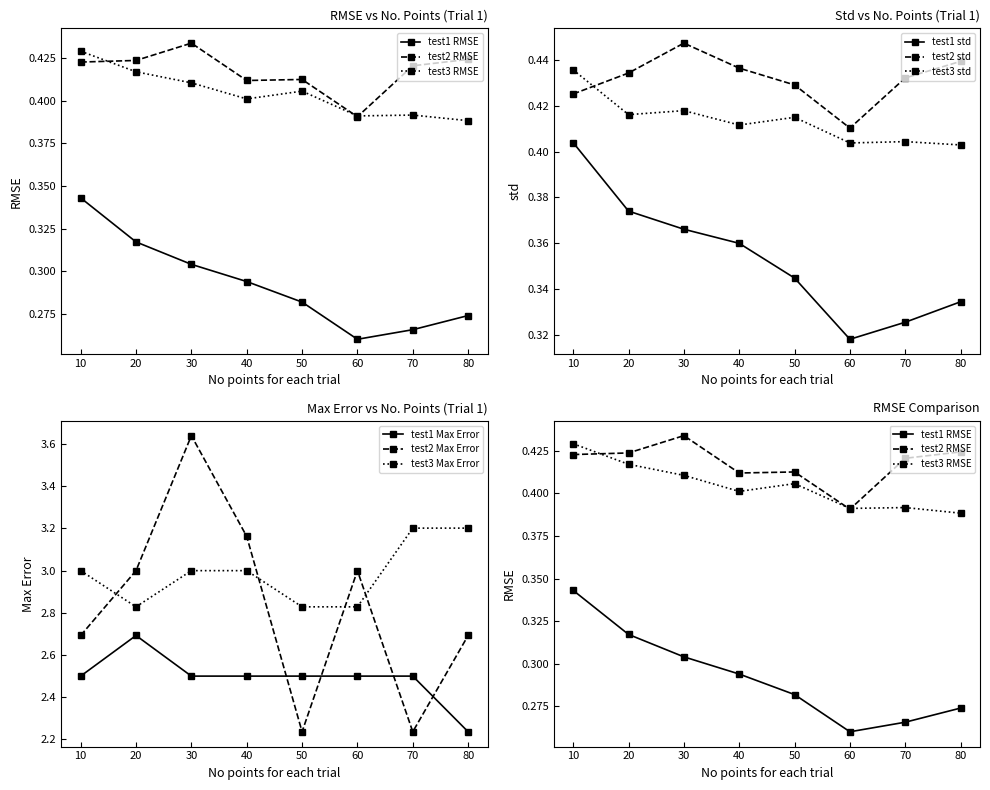

Count the test2 RMSE values in the range 0 to 1.

8